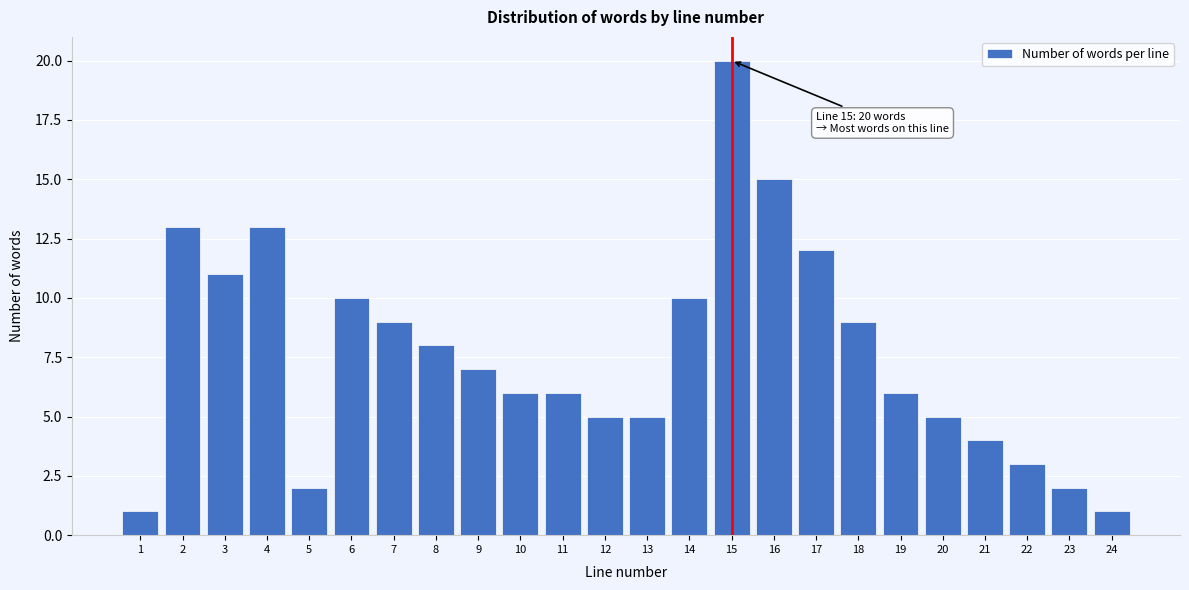

Over which range of the x-axis is the bar tallest?

14.5 to 15.5